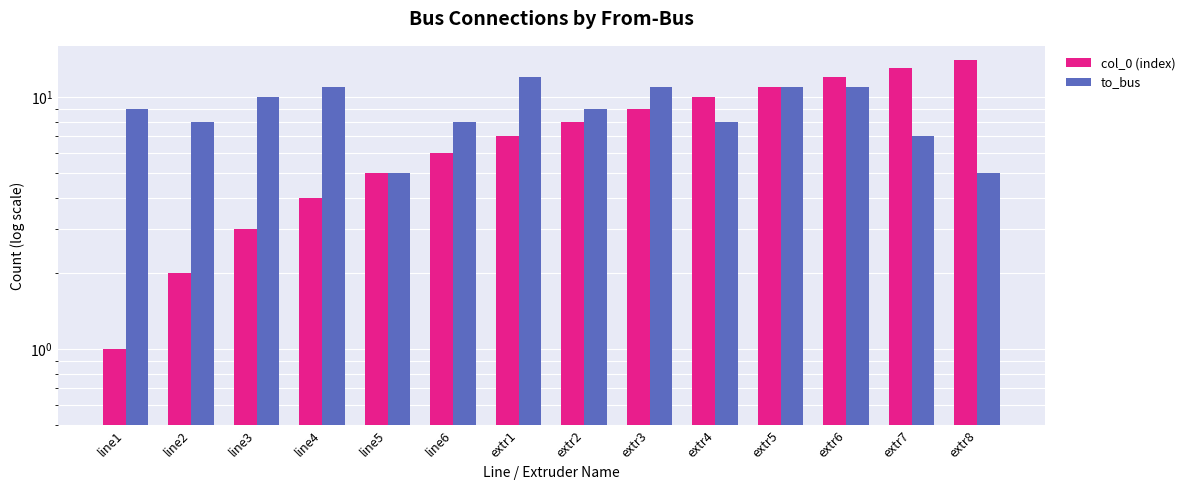

What are all the series names shown in the legend?

col_0 (index), to_bus